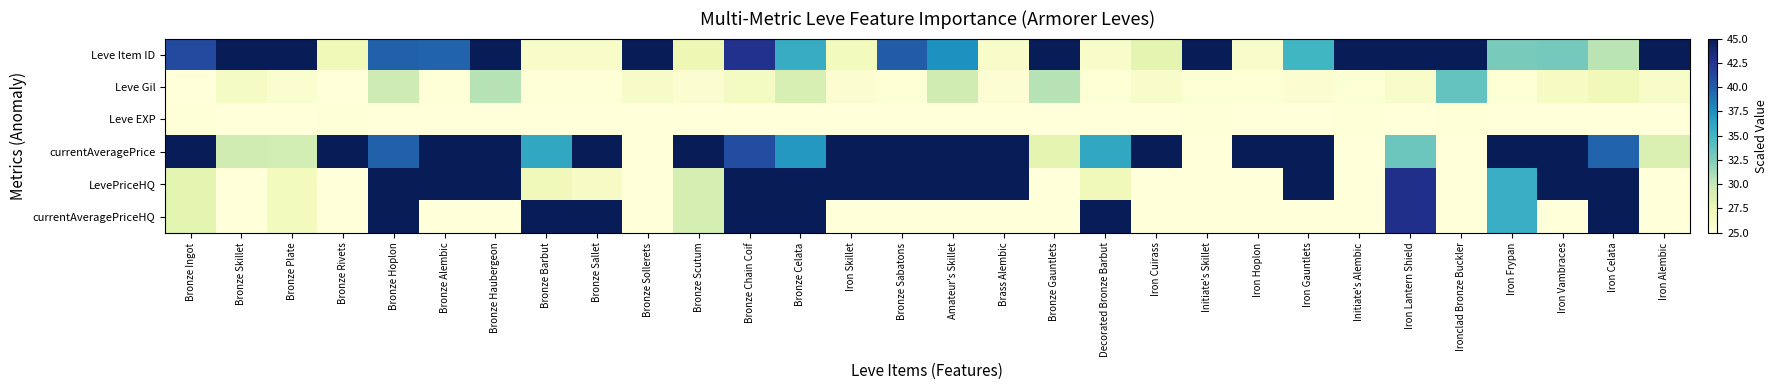

Which series has the largest range (max minus min)?

currentAveragePrice